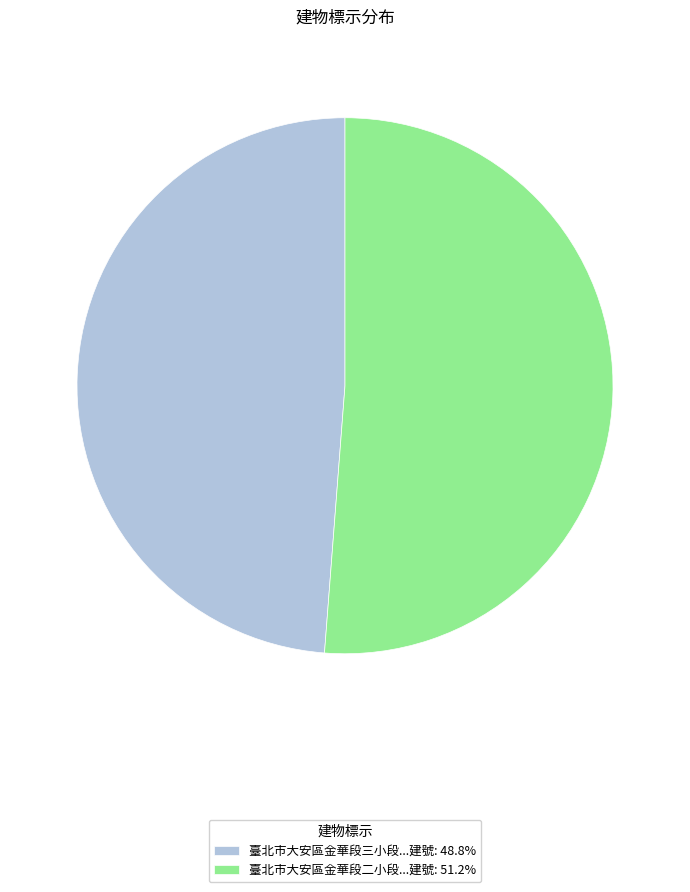

Is the sum of 臺北市大安區金華段三小段...建號: 48.8% and 臺北市大安區金華段二小段...建號: 51.2% greater than half?

Yes